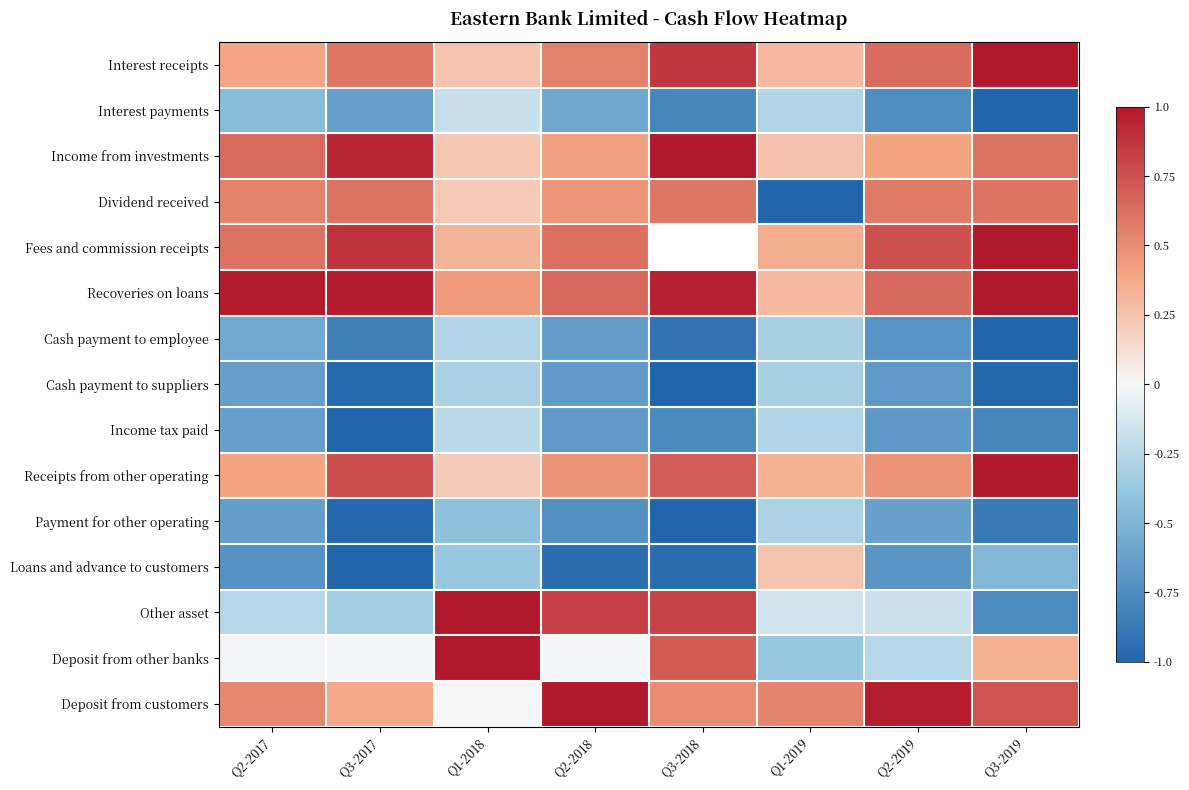

Is it true that Income tax paid equals -0.2 at Q2-2019?

False